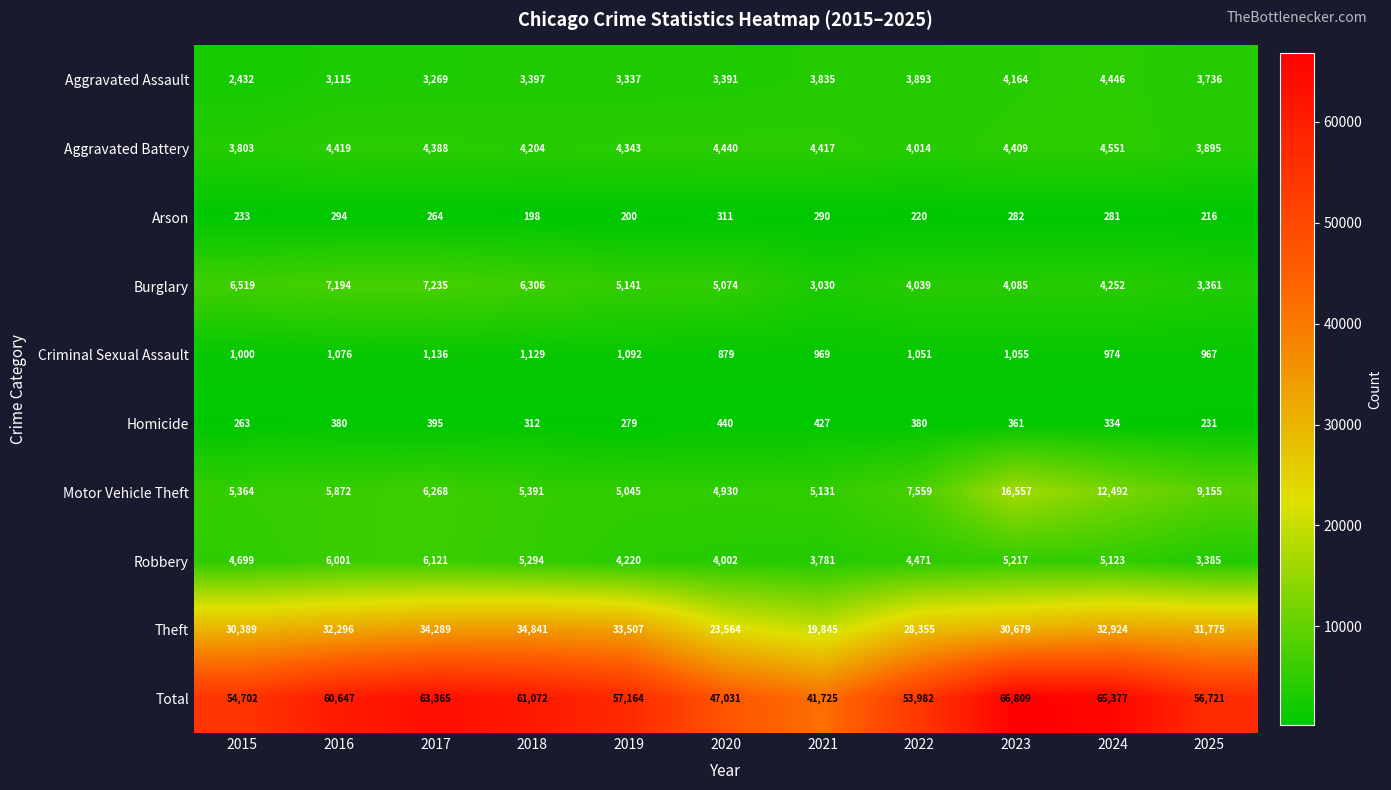

What is the maximum value shown in the chart?

66809